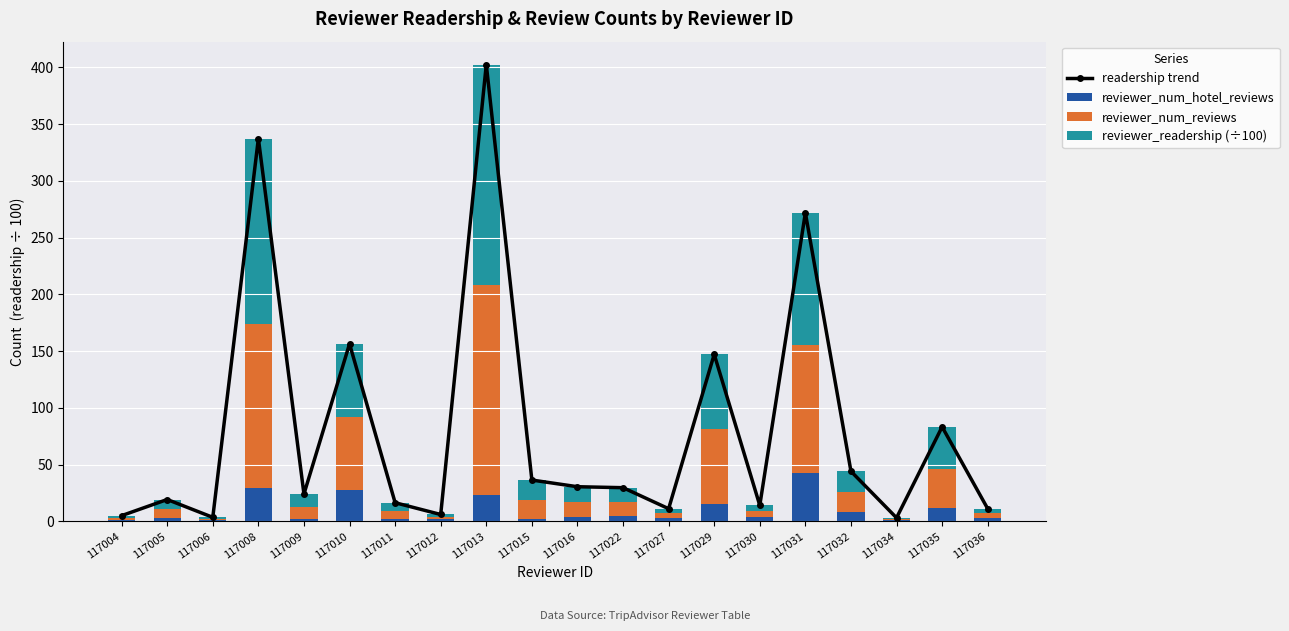

What is the difference between the maximum and minimum values in the reviewer_num_hotel_reviews series?

42.0